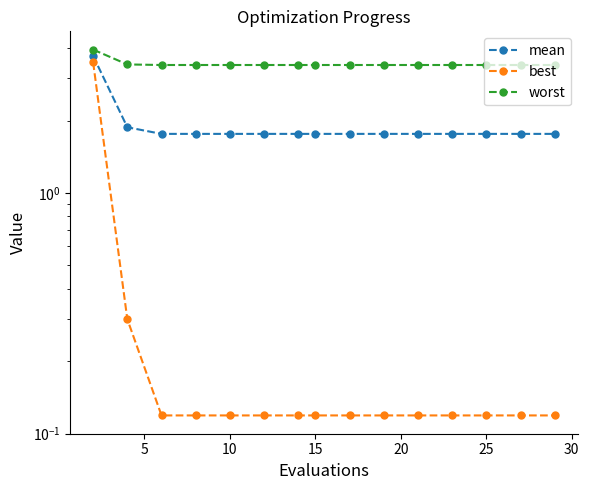

True or false: best and worst intersect in this chart.

False